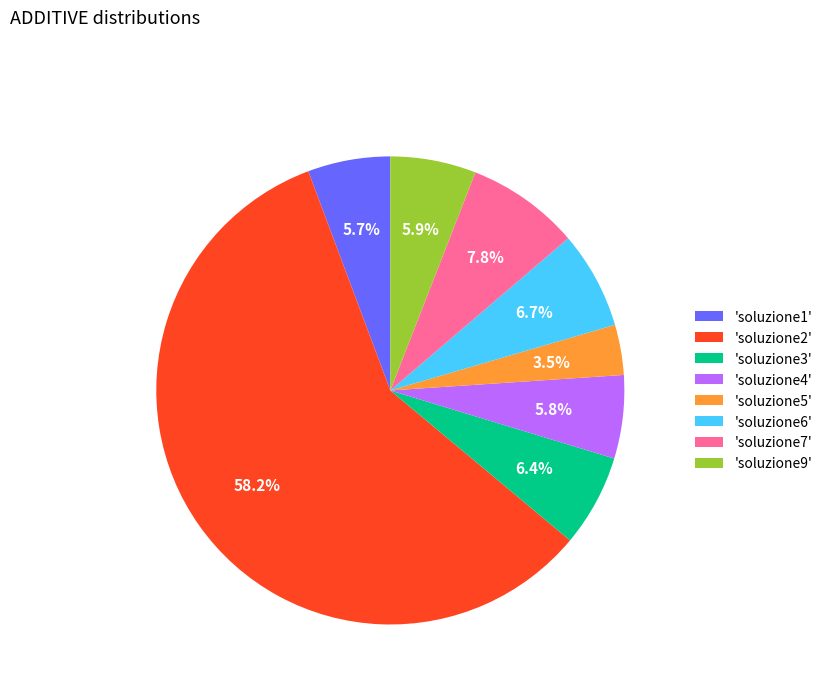

To the nearest percent, what is the difference between the largest and smallest slice percentages?

55%